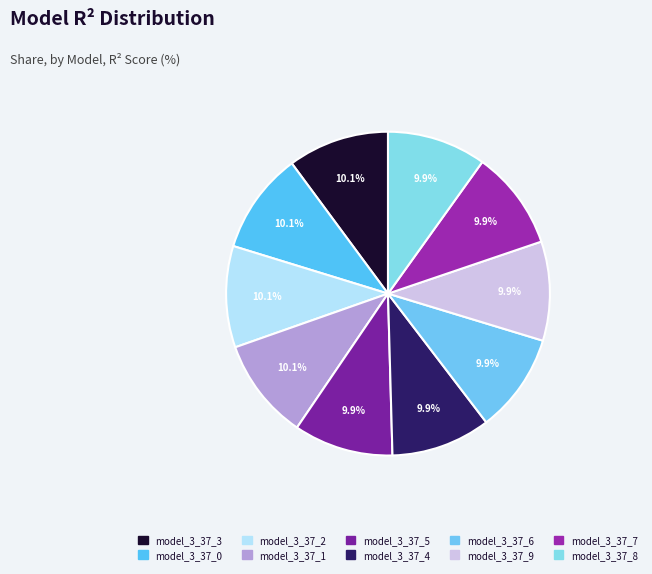

True or false: model_3_37_4 accounts for 22% of the total.

False